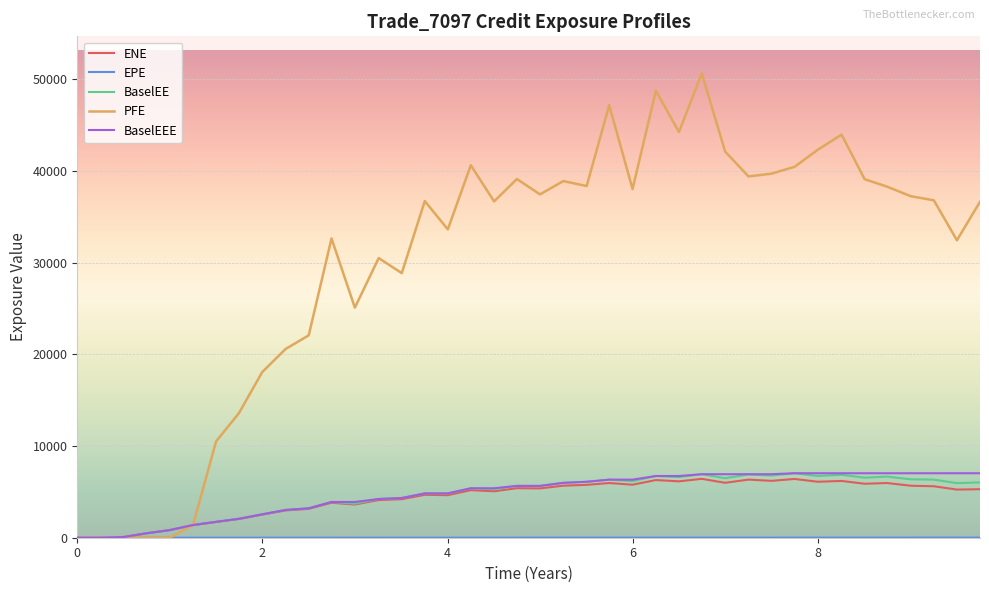

What is the greatest value displayed?

50611.2